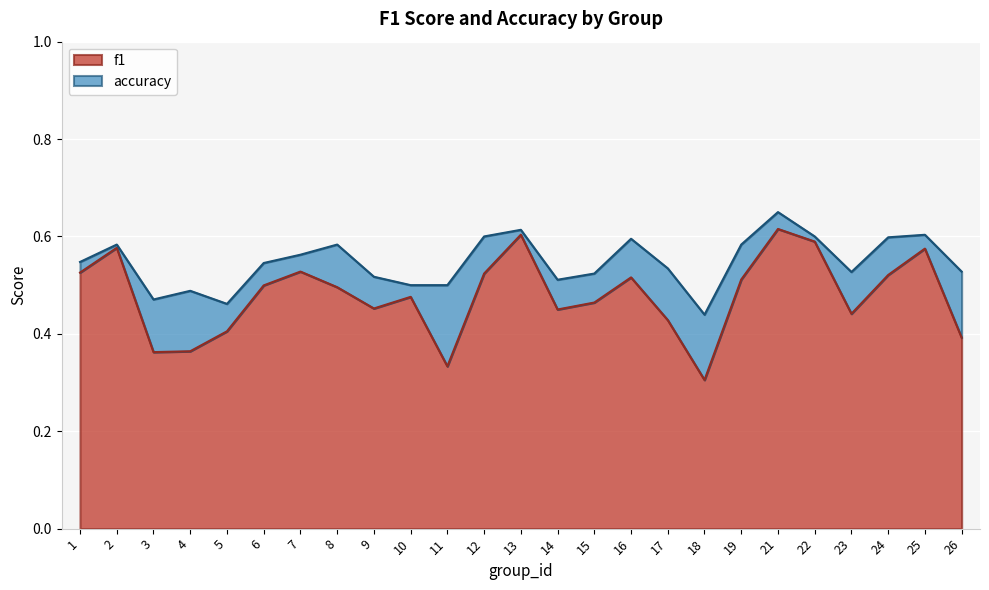

True or false: accuracy and f1 cross at least once.

False